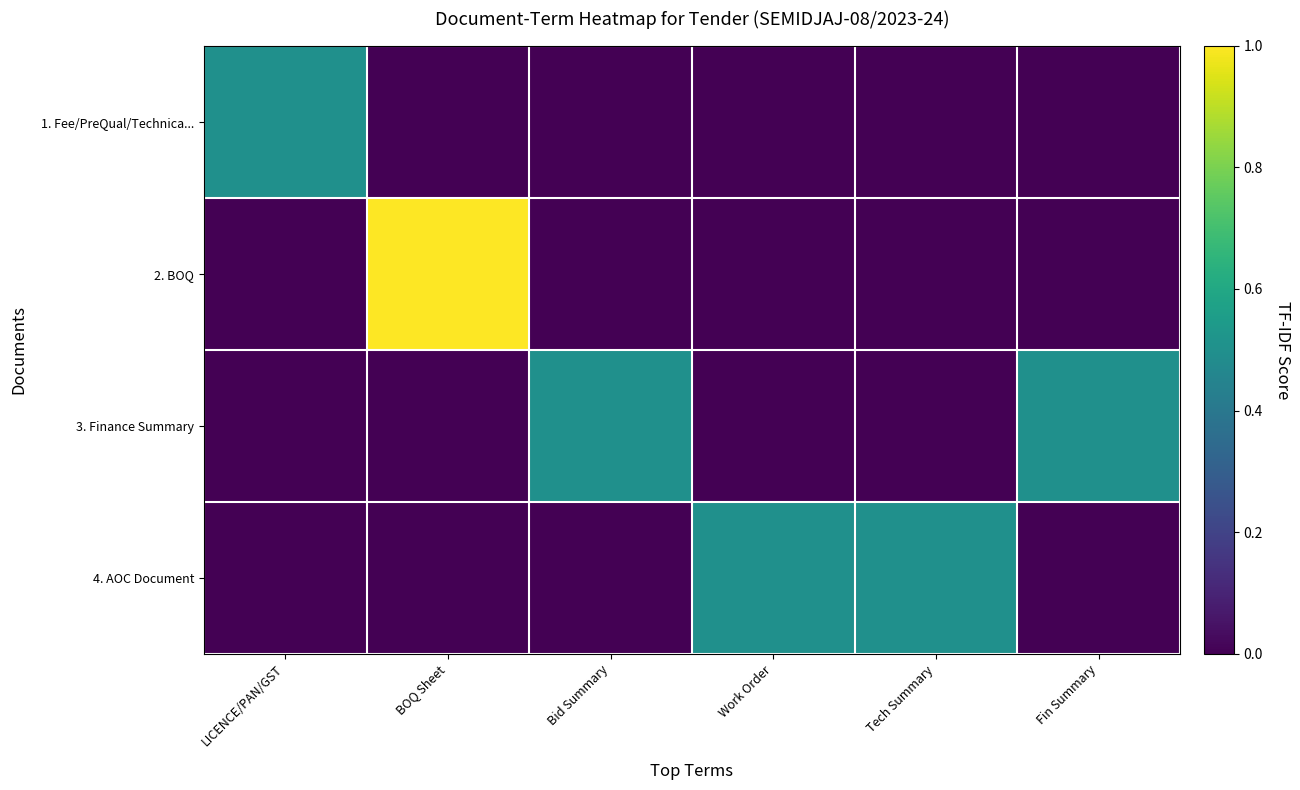

At Bid Summary, list the series in order from smallest to largest.

1. Fee/PreQual/Technica..., 2. BOQ, 4. AOC Document, 3. Finance Summary